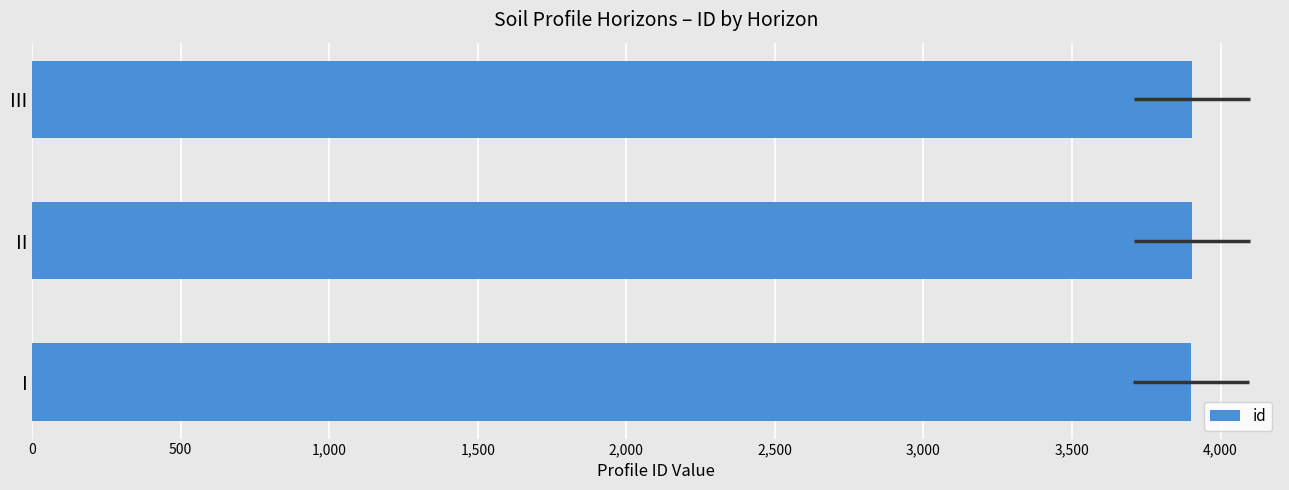

True or false: the data shows 3902 at I.

True